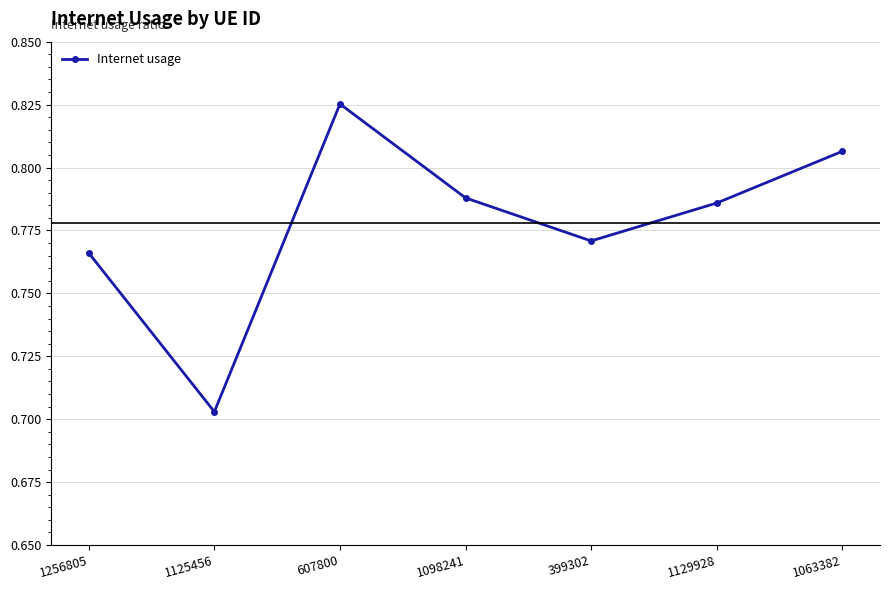

Is it true that the value at 1098241 is 0.3?

False